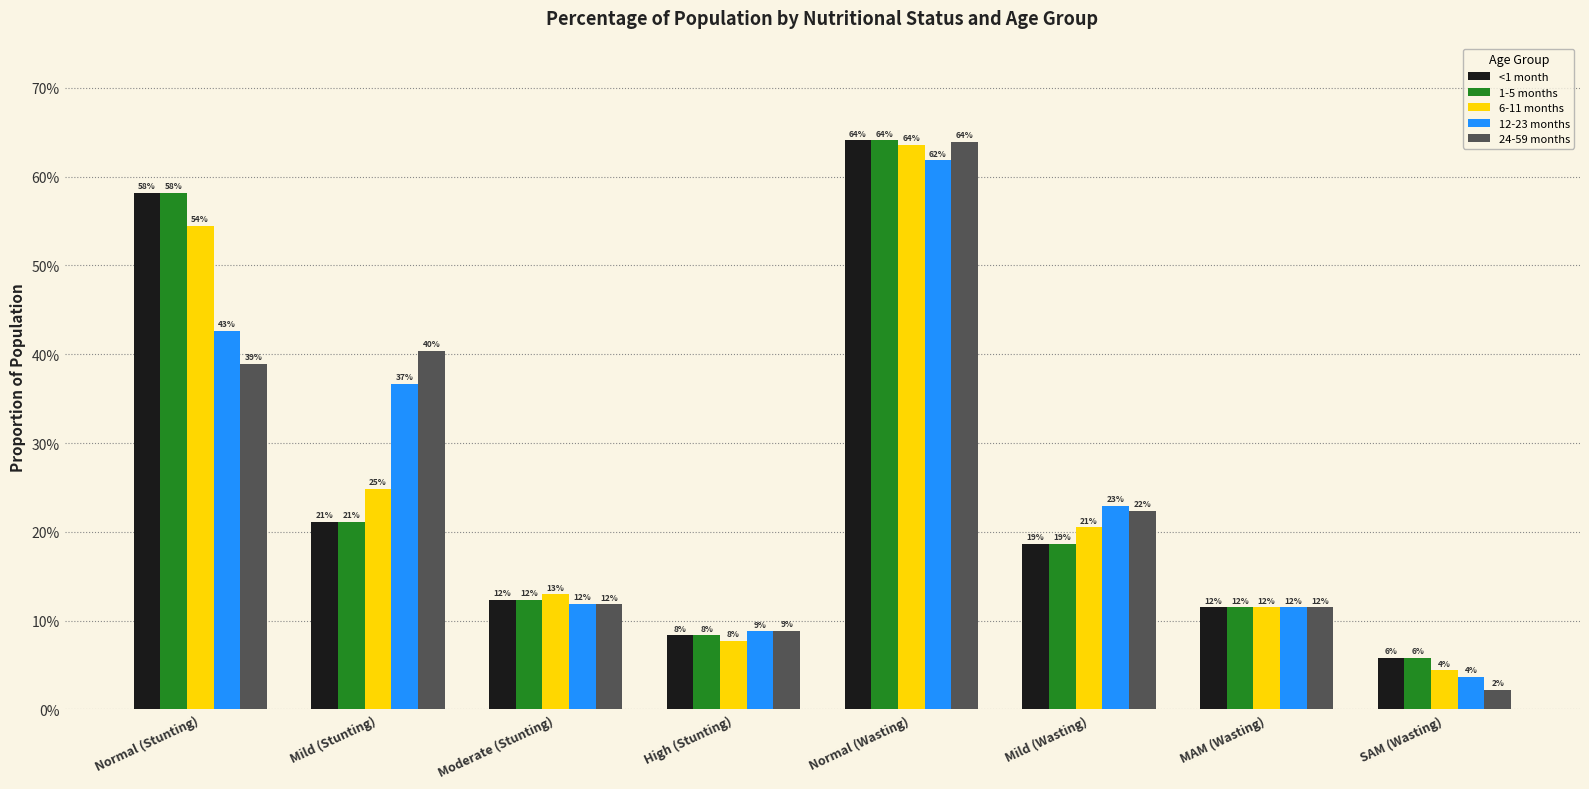

Are the bars grouped side by side (vs. stacked)?

Yes